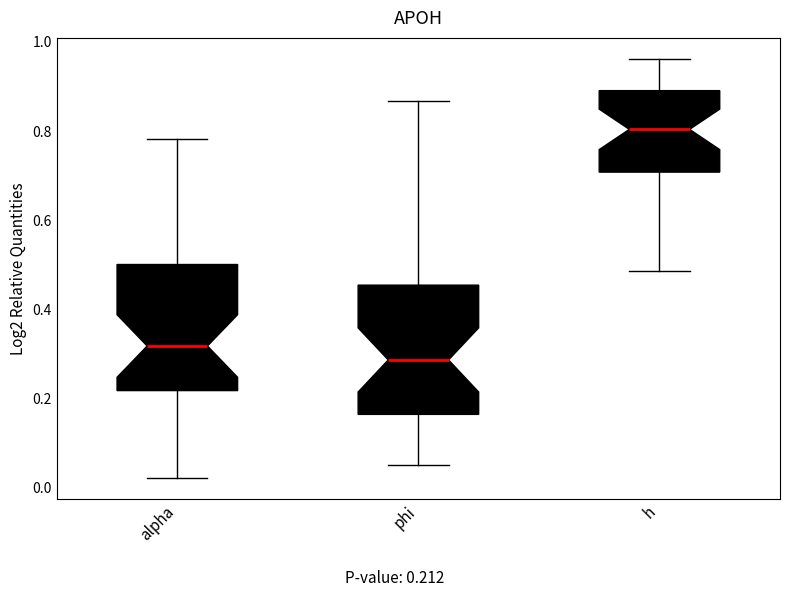

Reading left to right, read every box against the y-axis: the position of its median line, the range the box covers, and the ends of its whiskers. The values are not printed on the chart, so give them approximately, as read against the axis.

alpha: median 0.32, box 0.22 to 0.50, whiskers 0.02 to 0.78
phi: median 0.28, box 0.16 to 0.46, whiskers 0.06 to 0.86
h: median 0.80, box 0.70 to 0.90, whiskers 0.48 to 0.96